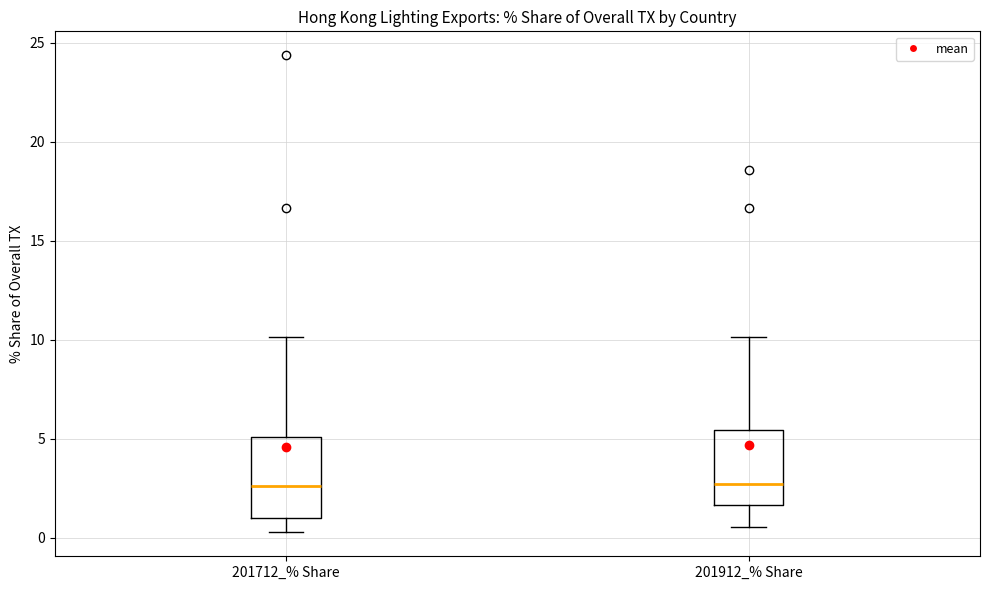

Reading left to right, transcribe this box plot: for each box, give where its median line is, the range the box spans, and where its two whiskers end, as read against the y-axis. The values are not printed on the chart, so give them approximately, as read against the axis.

201712_% Share: median 2.5, box 1.0 to 5.0, whiskers 0.5 to 10.0
201912_% Share: median 2.5, box 1.5 to 5.5, whiskers 0.5 to 10.0